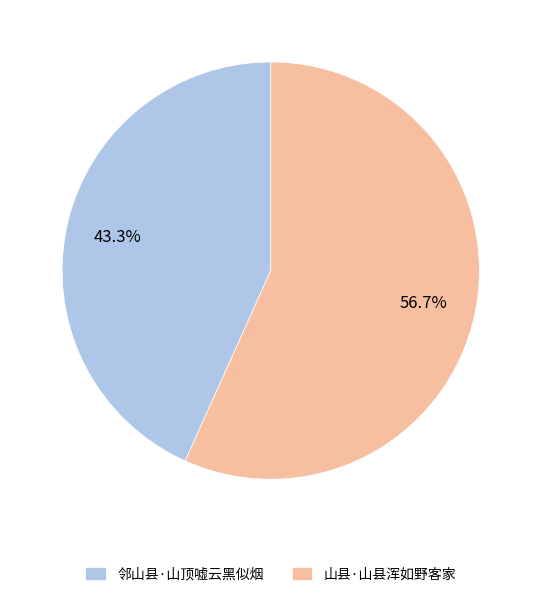

Between 山县·山县浑如野客家 and 邻山县·山顶嘘云黑似烟, which is larger?

山县·山县浑如野客家